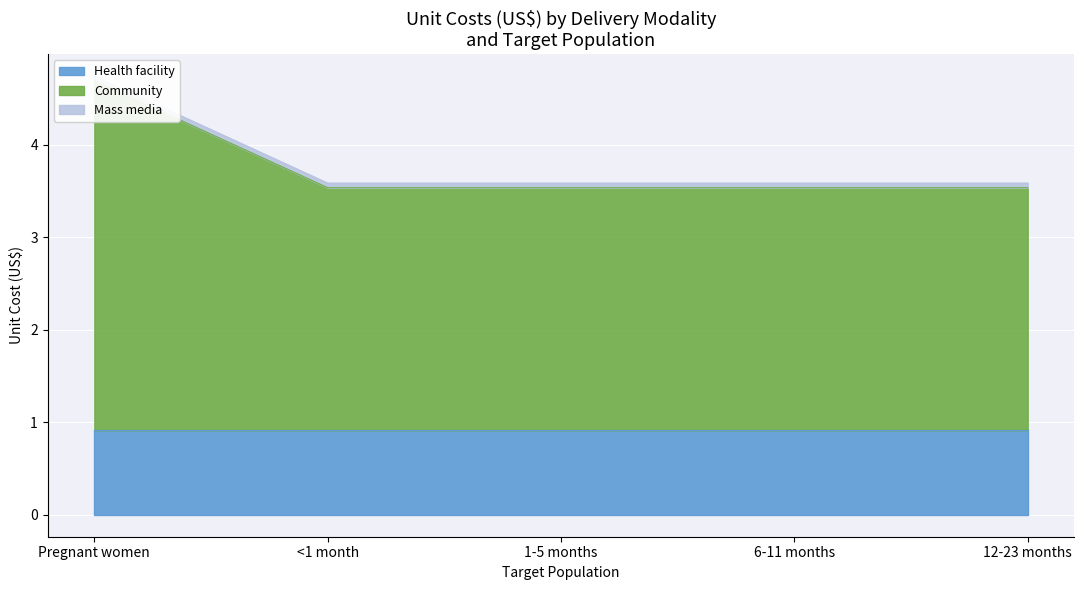

Rank the series by their maximum value, from highest to lowest.

Community, Health facility, Mass media